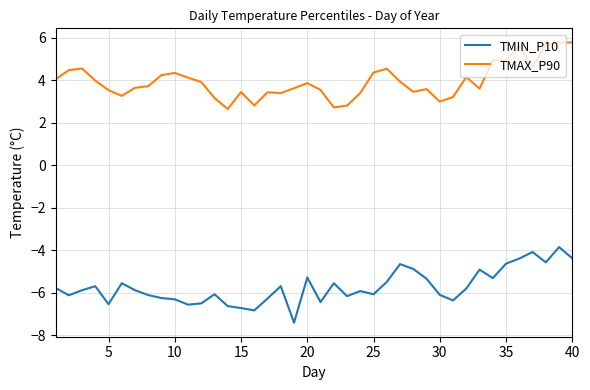

True or false: TMIN_P10 and TMAX_P90 cross at least once.

False